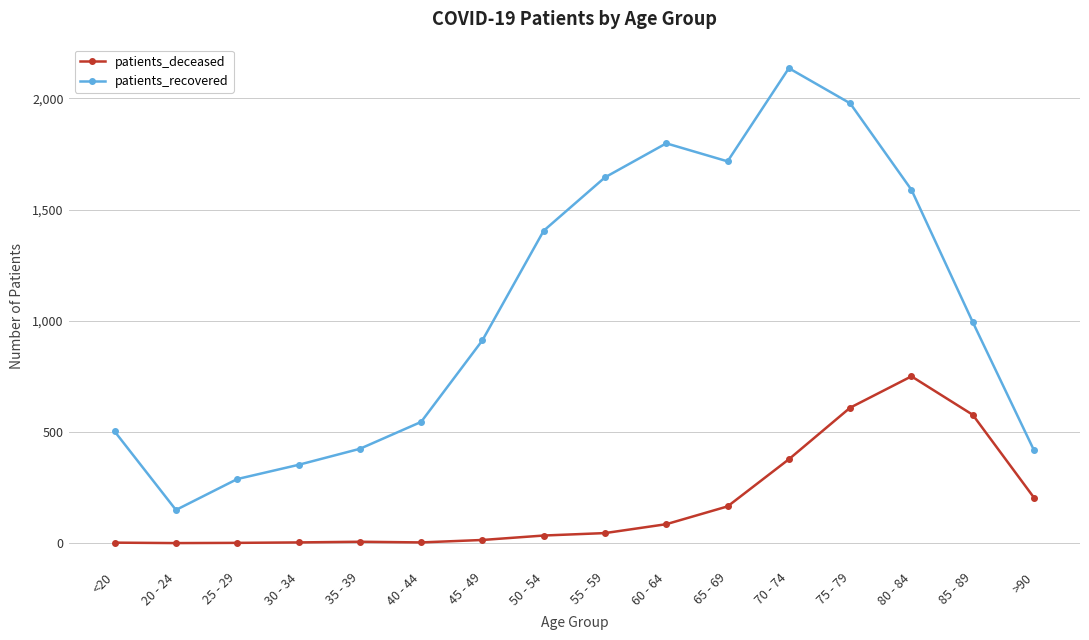

What is the sum of the patients_recovered values at 60 - 64 and 70 - 74?

3934